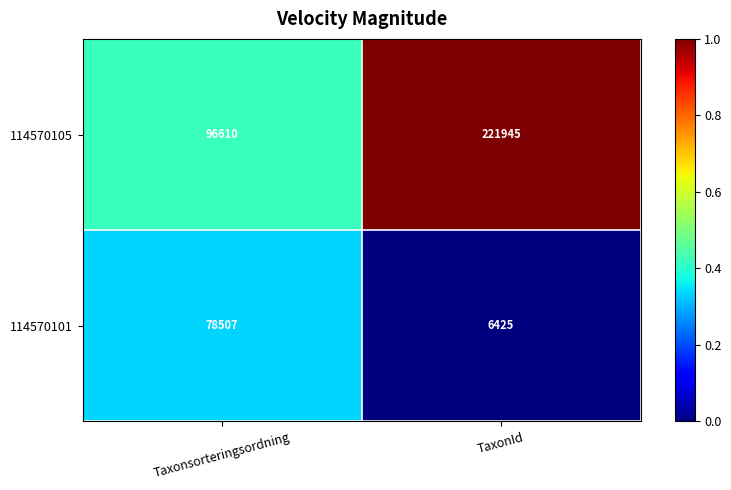

At which category is the sum across all series the highest?

TaxonId